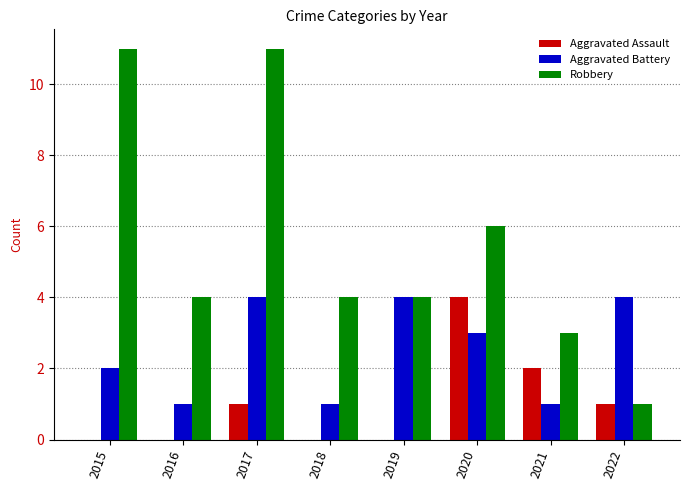

What are all the series names shown in the legend?

Aggravated Assault, Aggravated Battery, Robbery